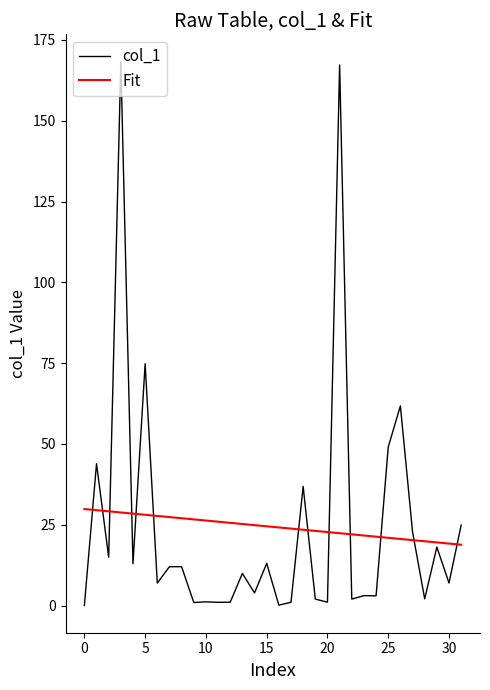

List the series in order of their peak value, lowest first.

Fit, col_1